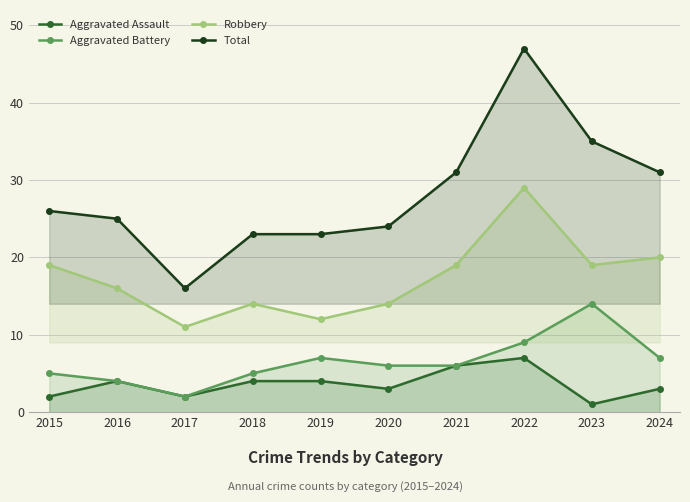

How many series are shown in this chart?

4